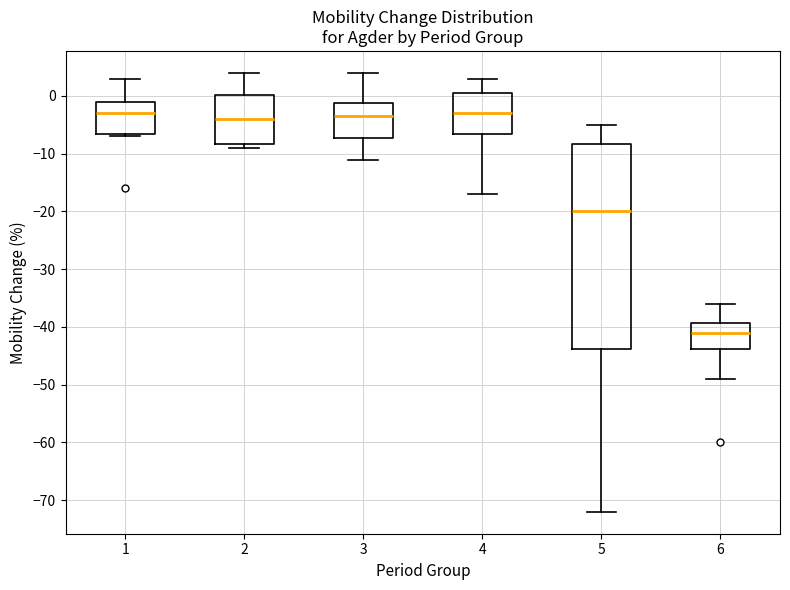

Where is the upper edge of the box at x = 6 on the y-axis? The values are not printed on the chart, so give them approximately, as read against the axis.

-39